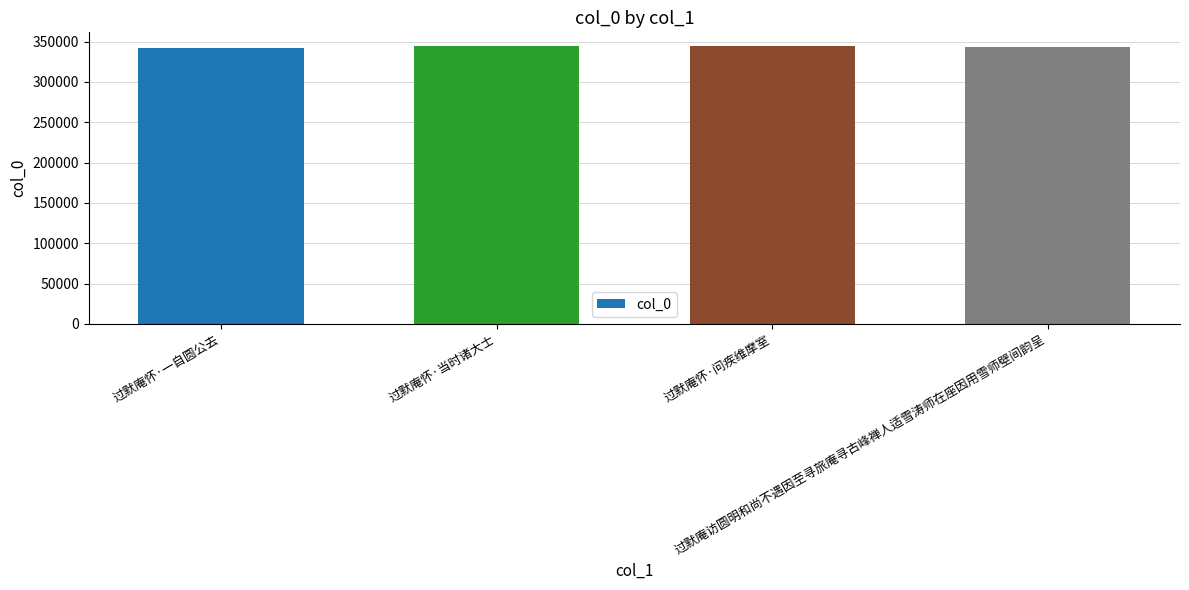

Does the chart contain stacked bars?

No